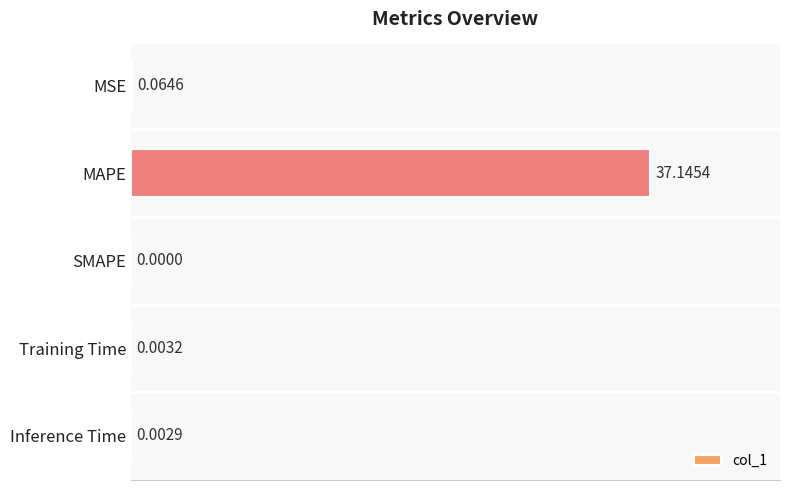

Which has a higher value, SMAPE or MSE?

MSE